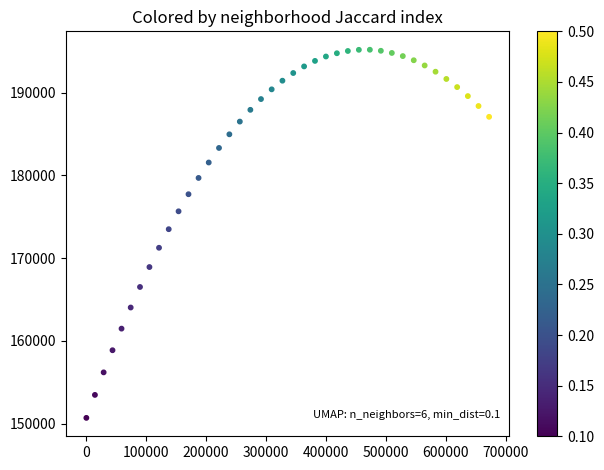

What is the range of X values (max minus min)?

672456.3